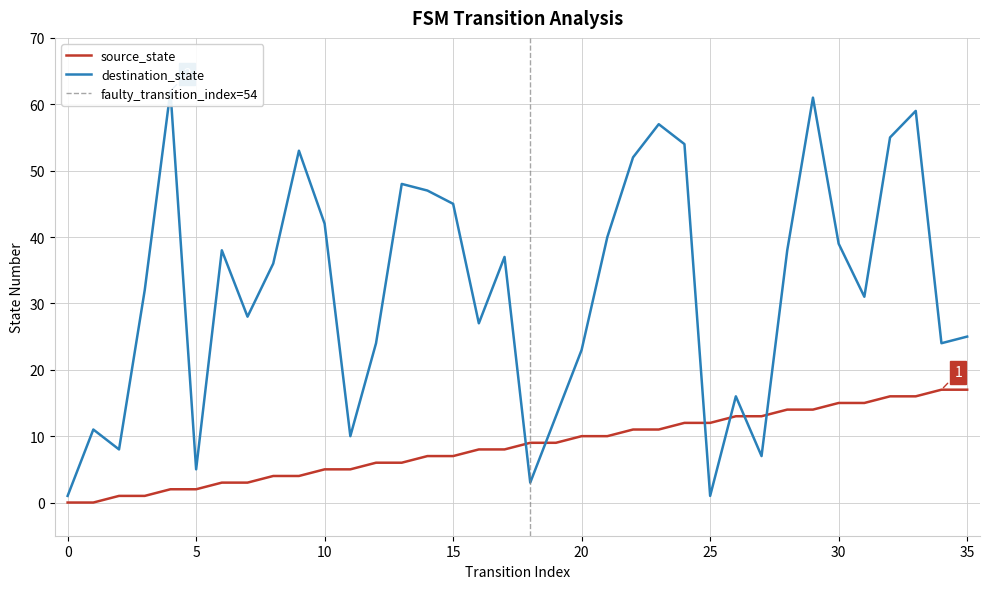

List the series in order of their overall mean, highest first.

destination_state, source_state